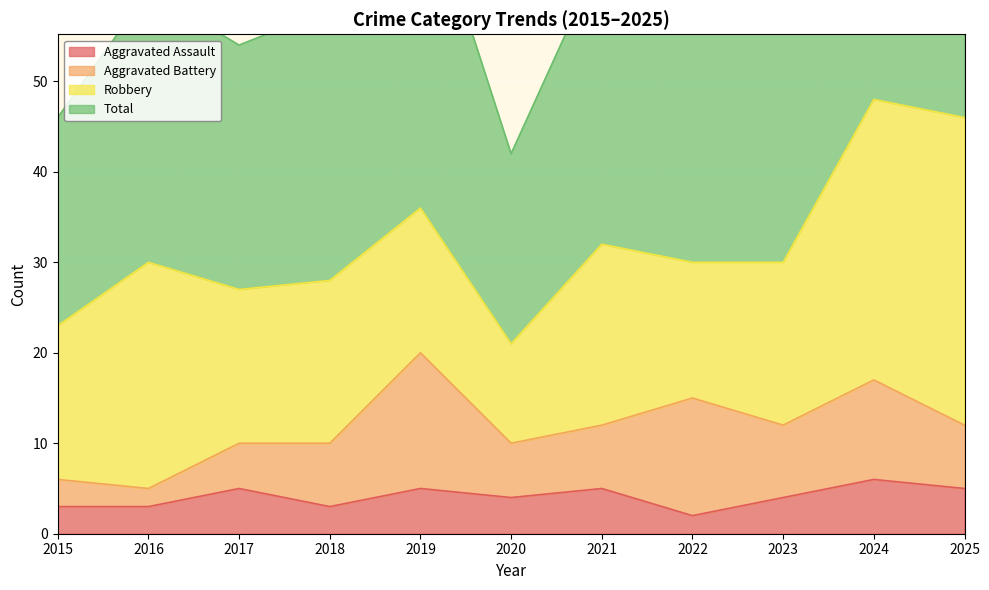

At which category is the sum across all series the highest?

2024